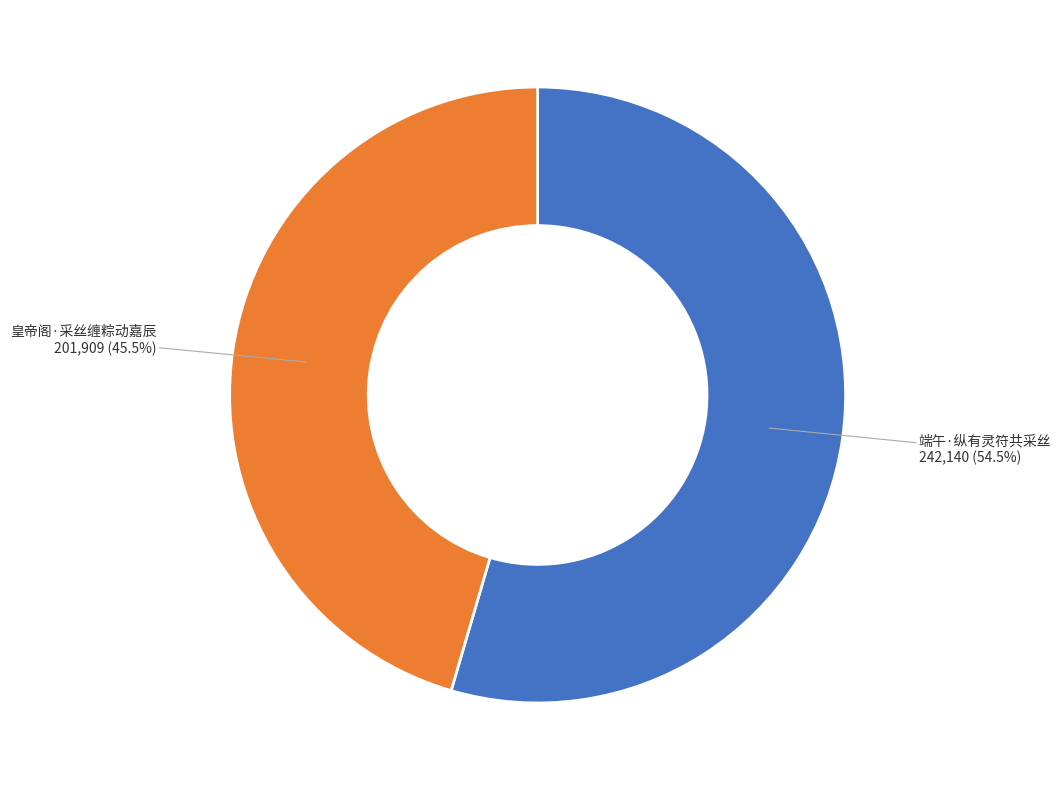

To the nearest percent, what is the difference between the 端午·纵有灵符共采丝 and 皇帝阁·采丝缠粽动嘉辰 slice percentages?

9%